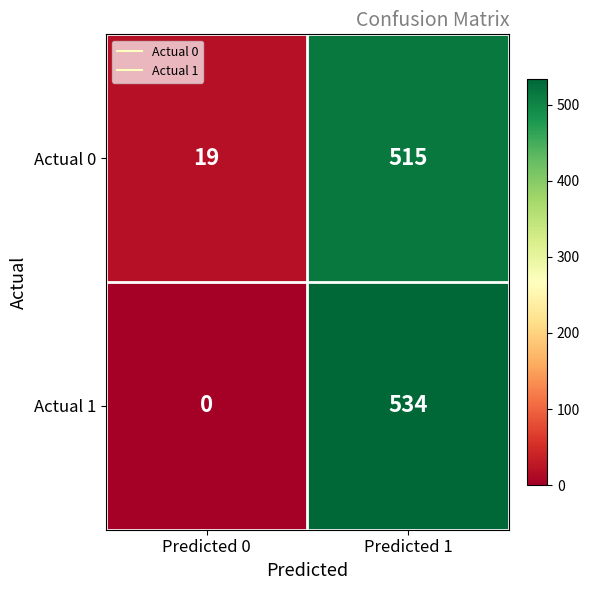

At which category is the sum across all series the highest?

Predicted 1